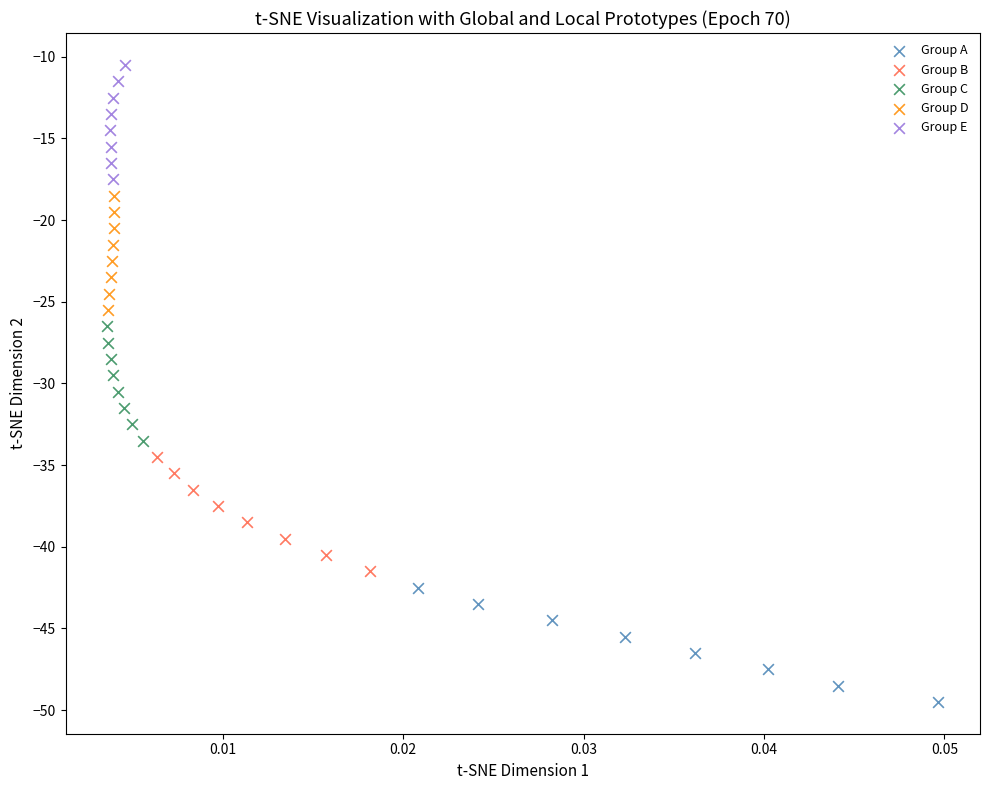

Which series contains the highest Y value?

Group E